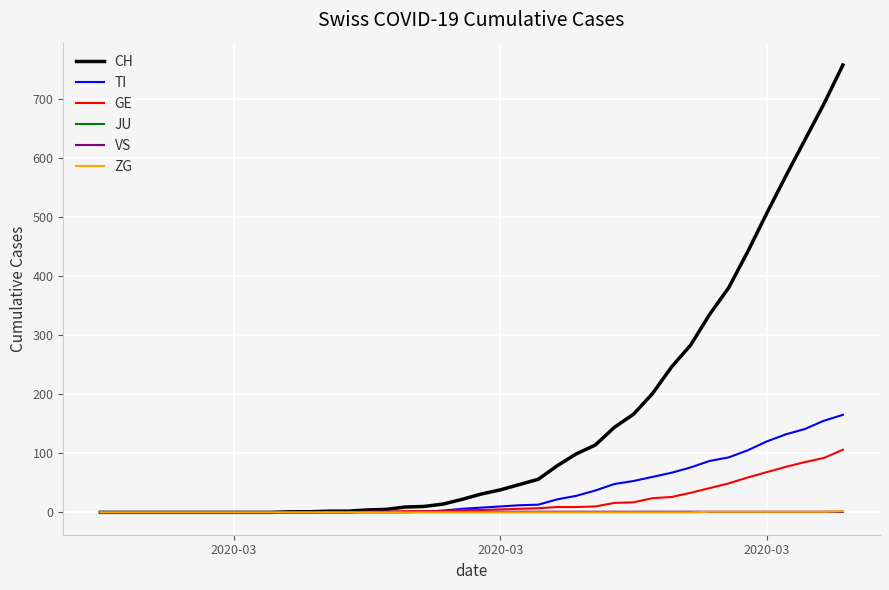

What is the greatest value displayed?

757